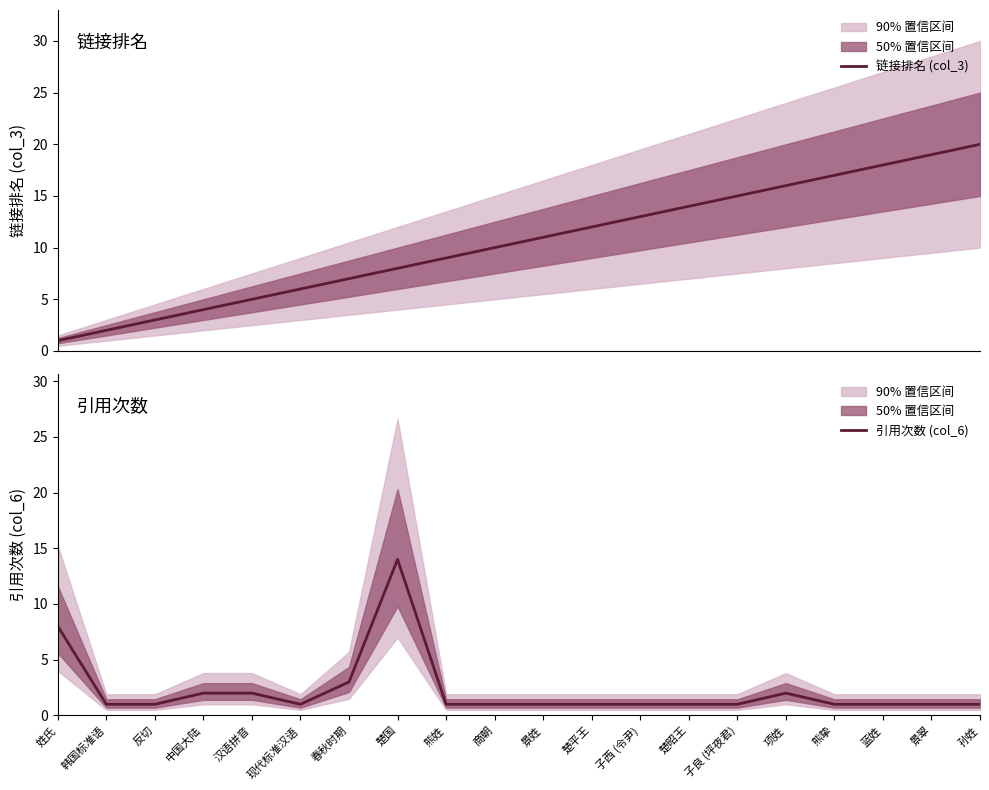

True or false: 链接排名 (col_3) and 引用次数 (col_6) cross at least once.

True